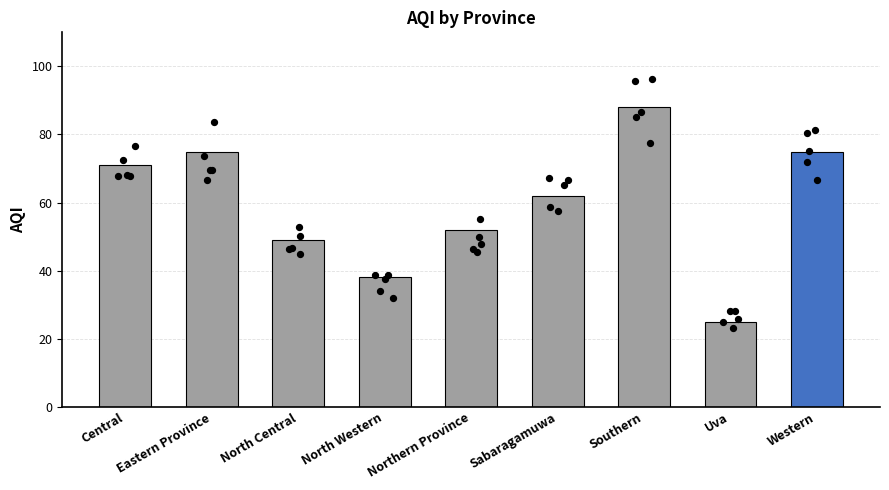

What is the ratio of the value at North Central to the value at Central?

0.7